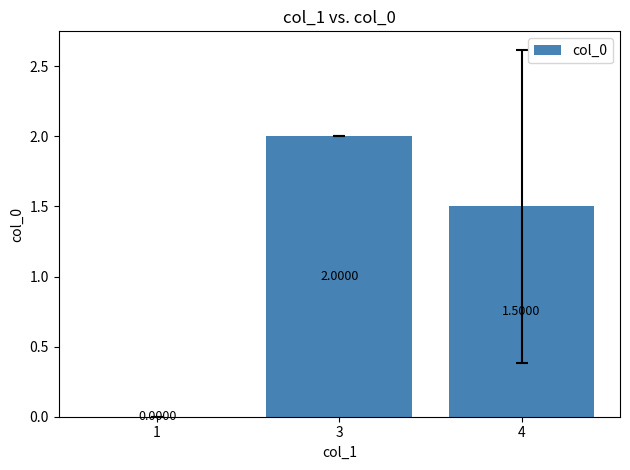

Does the chart contain stacked bars?

No